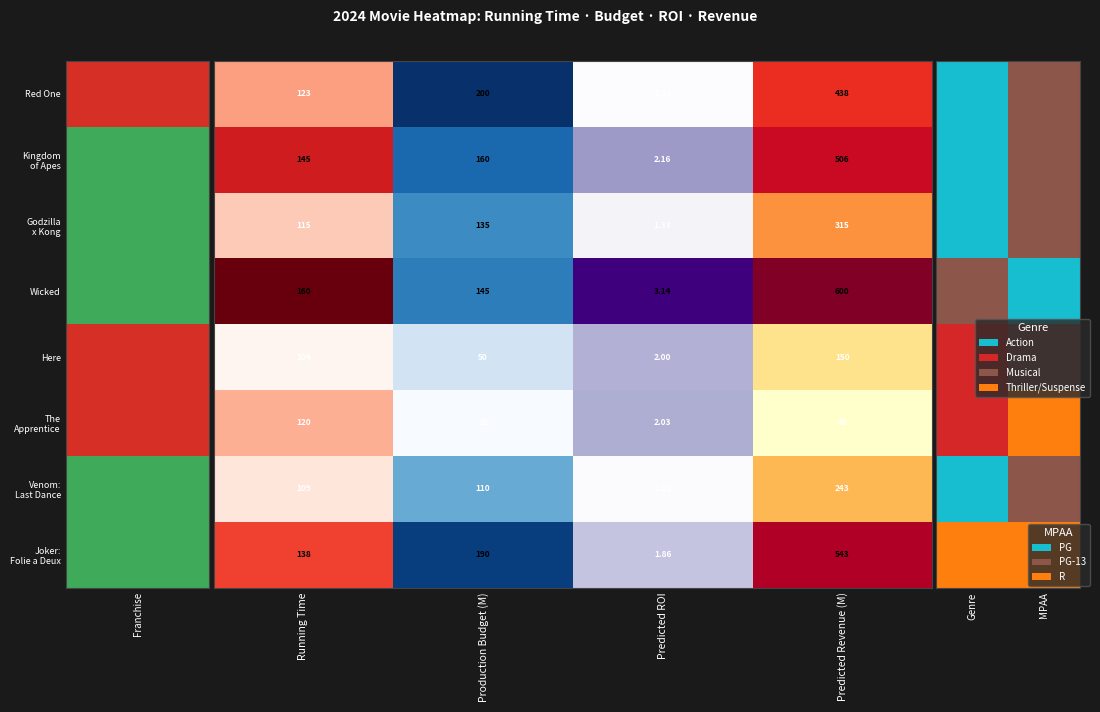

List the series in order of their peak value, lowest first.

Joker: Folie a Deux, The Apprentice, Here, Red One, Kingdom of Apes, Godzilla x Kong, Wicked, Venom: Last Dance